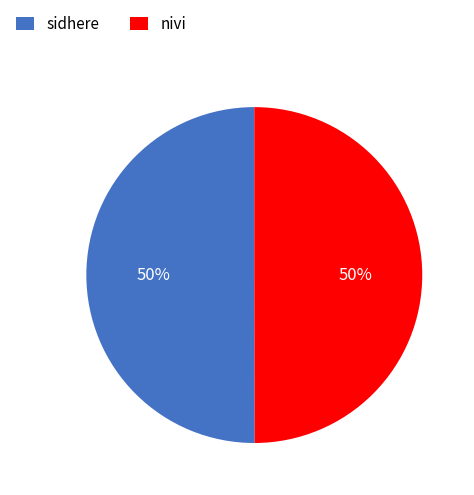

To the nearest percent, what portion does nivi represent?

50%